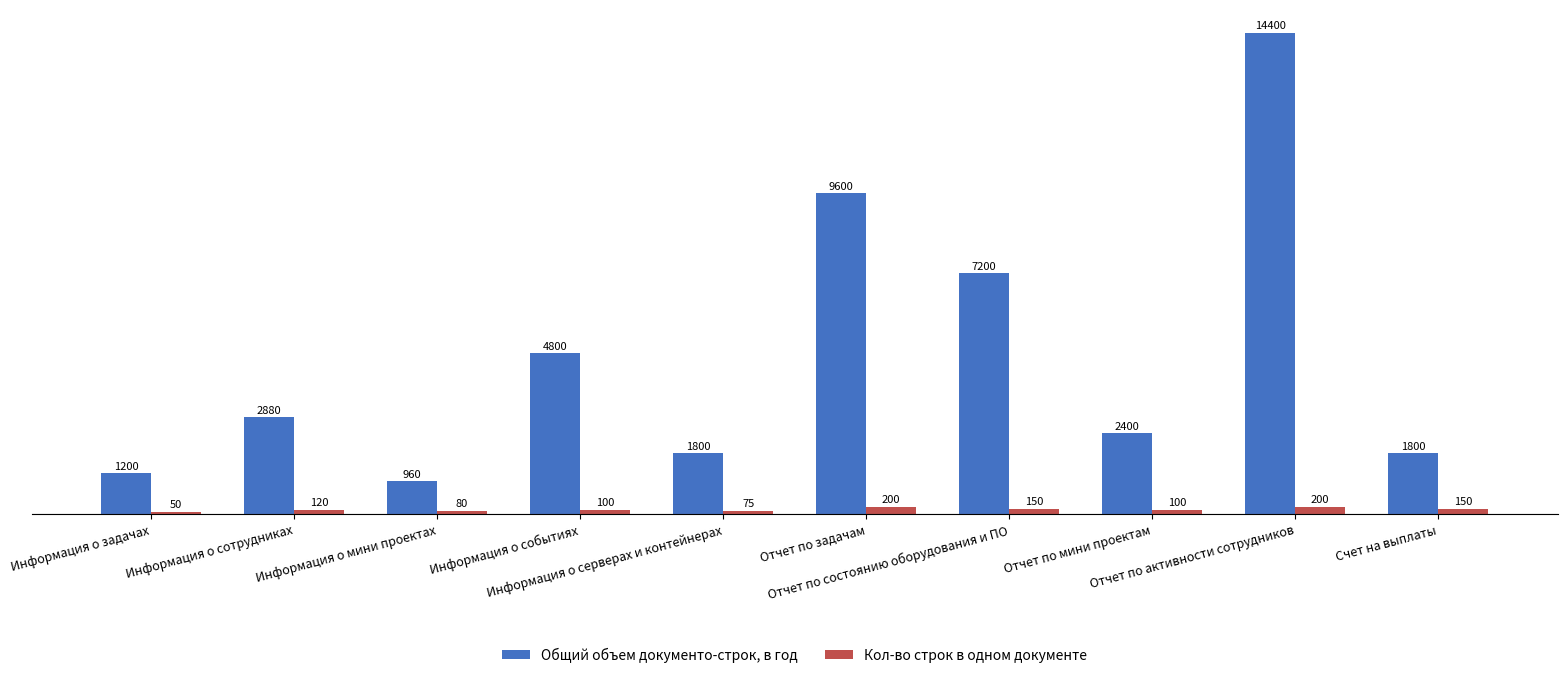

Reading right to left, transcribe all the data shown in this chart.

Общий объем документо-строк, в год: 1800	14400	2400	7200	9600	1800	4800	960	2880	1200
Кол-во строк в одном документе: 150	200	100	150	200	75	100	80	120	50